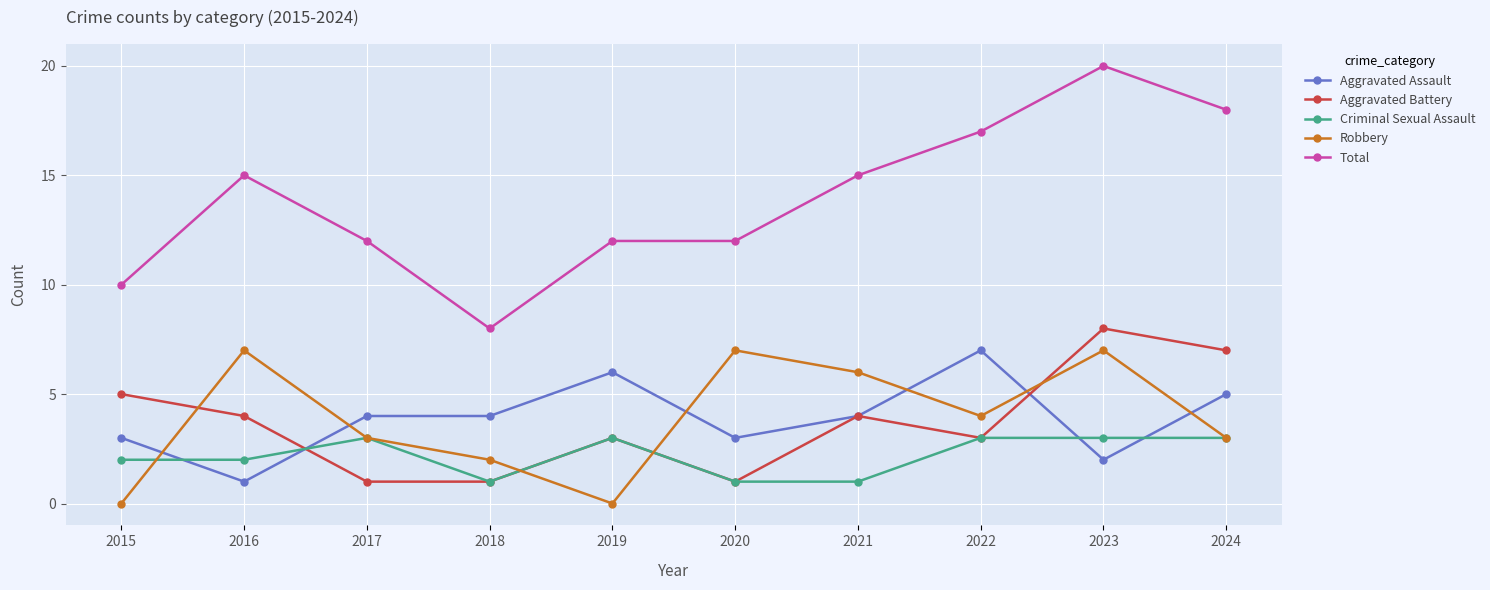

What are all the series names shown in the legend?

Aggravated Assault, Aggravated Battery, Criminal Sexual Assault, Robbery, Total